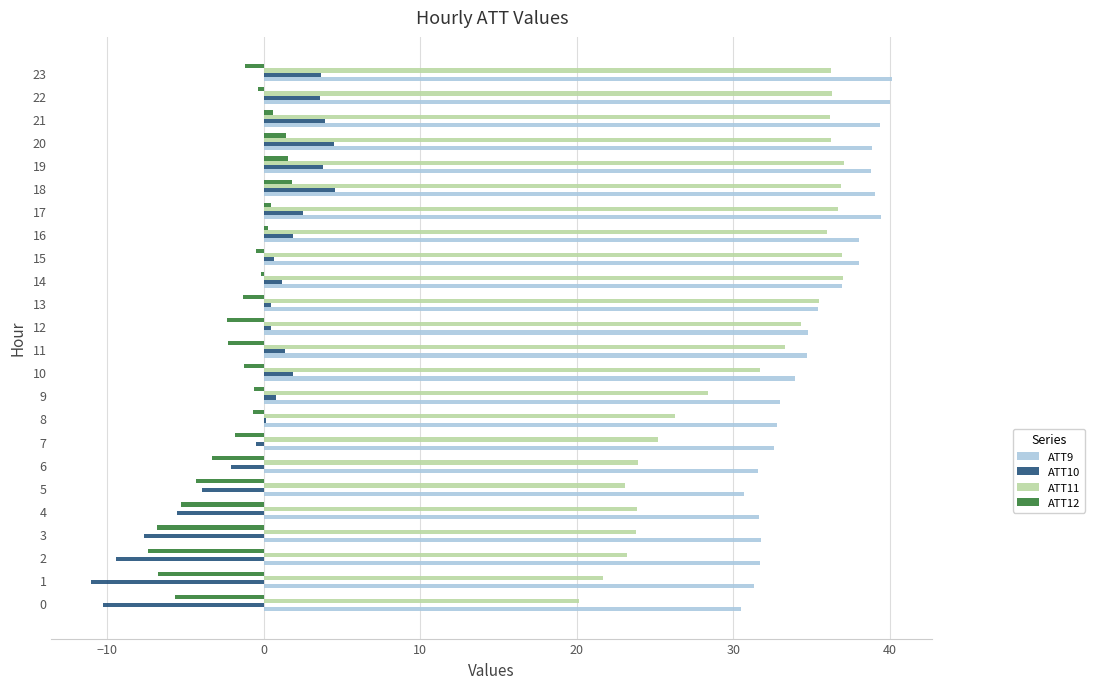

Count the number of categories in the chart.

24